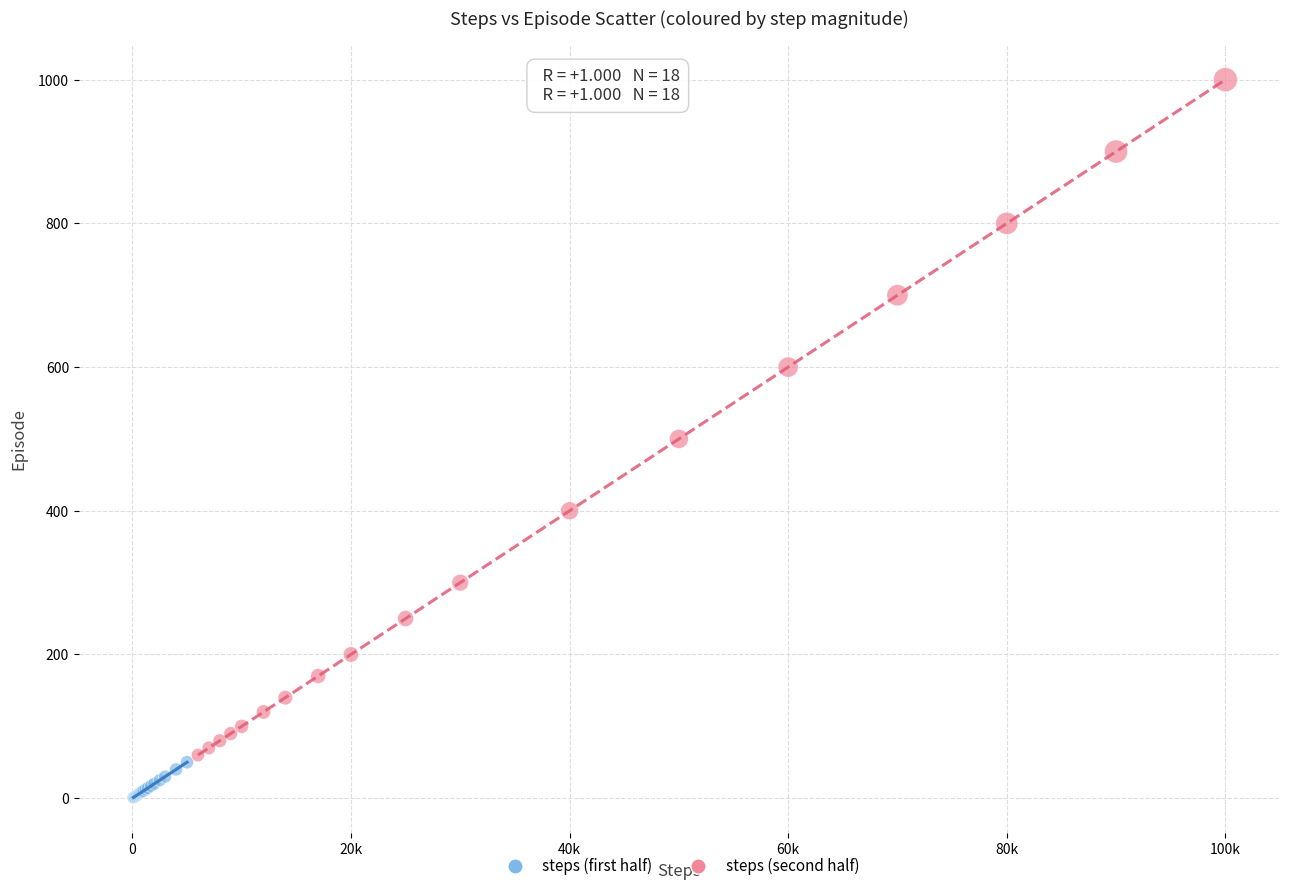

Which series reaches the minimum Y coordinate?

steps (first half)